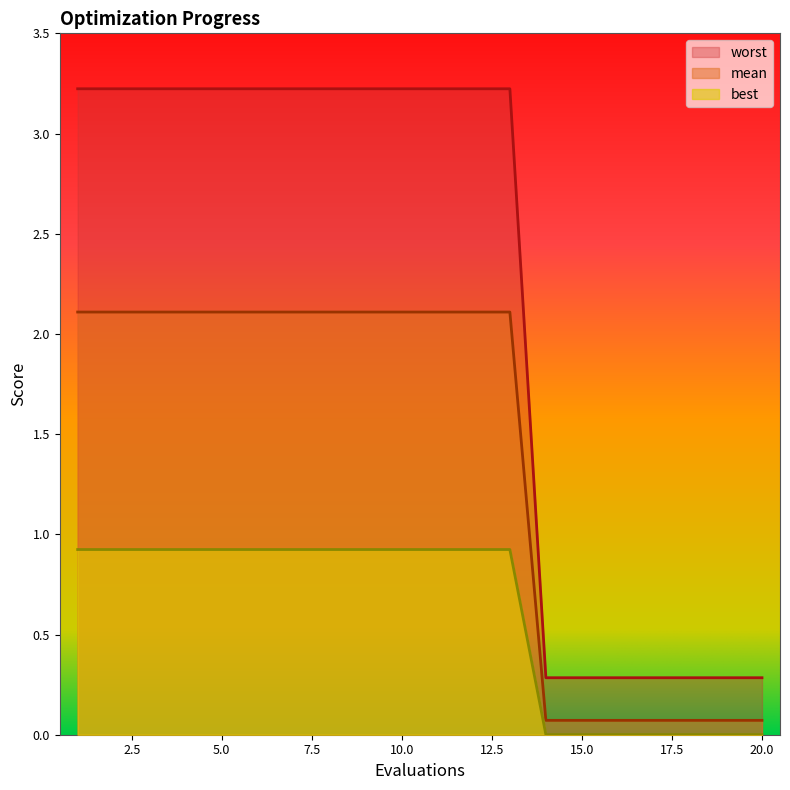

Rank the series by their maximum value, from lowest to highest.

best, mean, worst